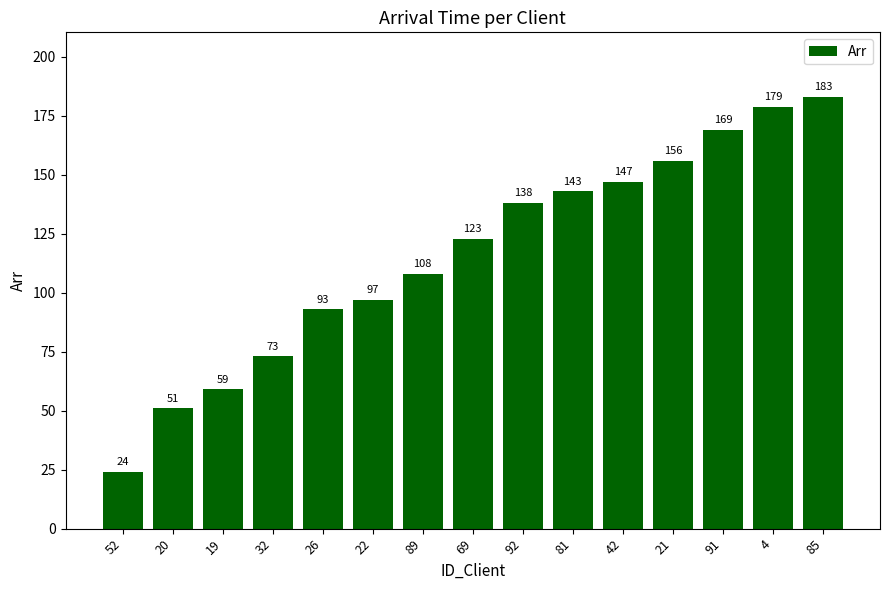

How many categories are shown in the chart?

15